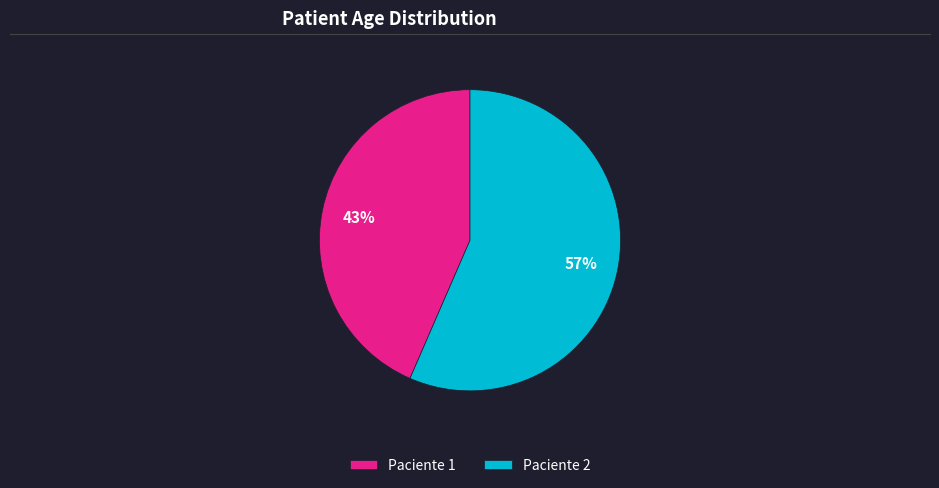

Which category accounts for the majority?

Paciente 2